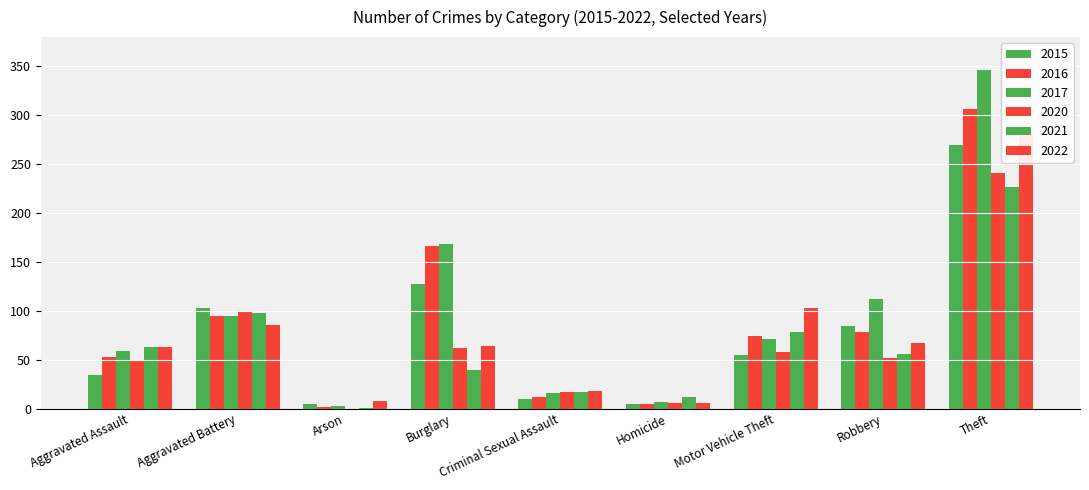

What is the sum of all 2021 values?

592